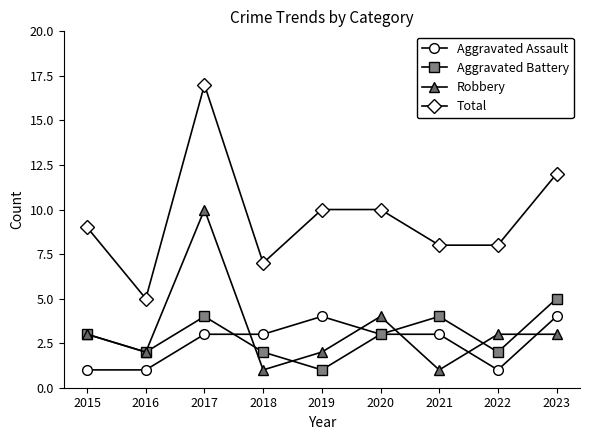

What are all the series names shown in the legend?

Aggravated Assault, Aggravated Battery, Robbery, Total